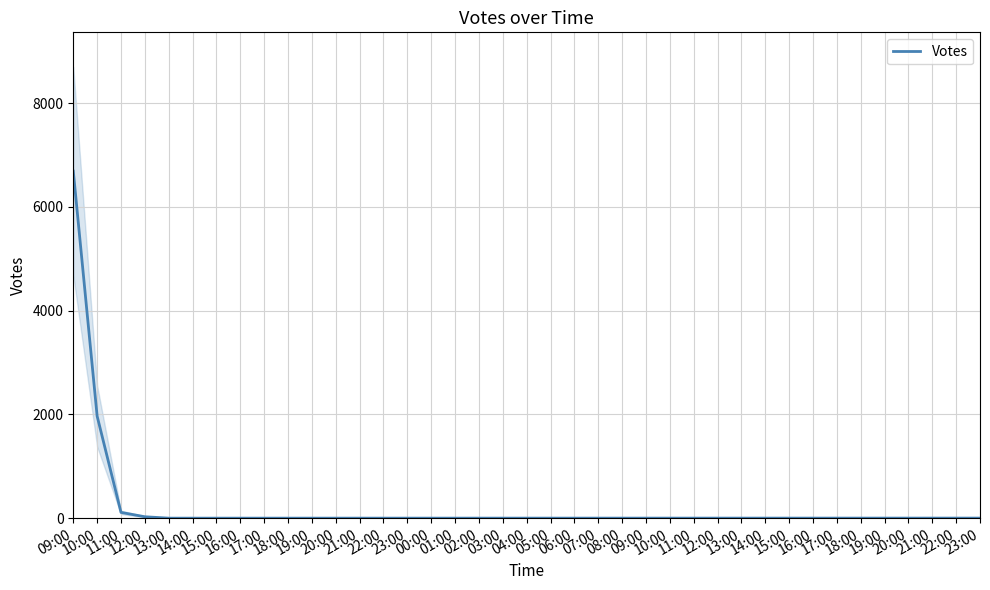

The value at 12:00 is 48. True or false?

False